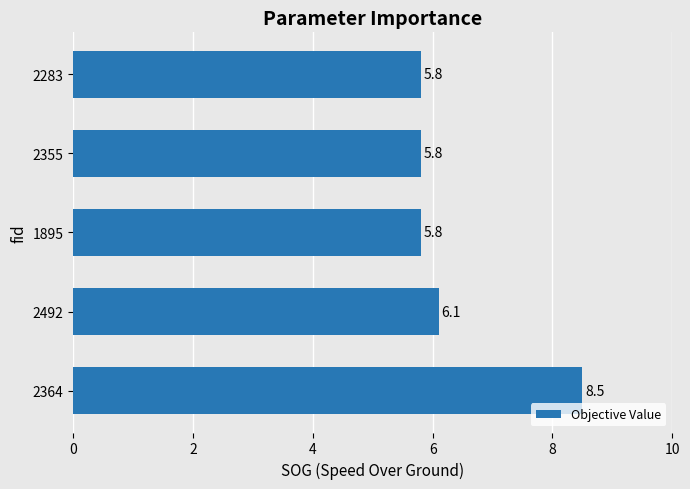

What is the greatest value displayed?

8.5